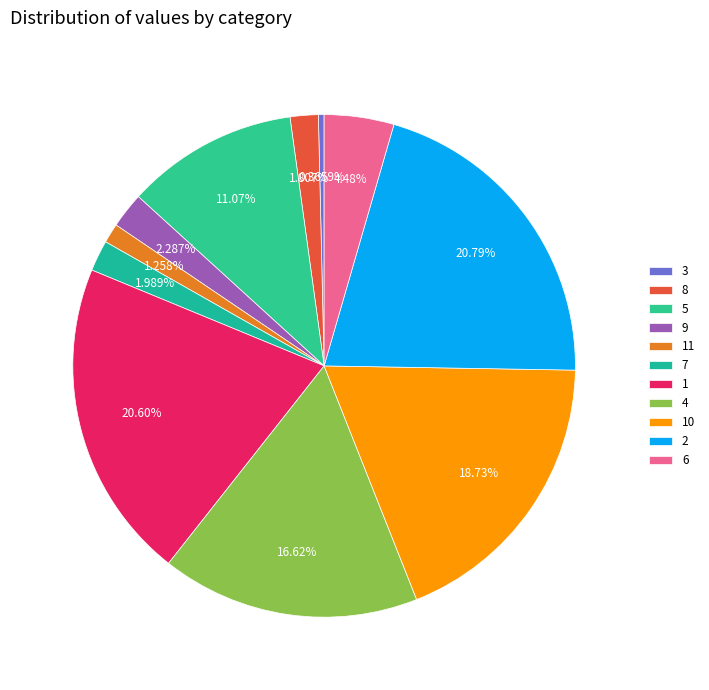

How many slices are in this pie chart?

11